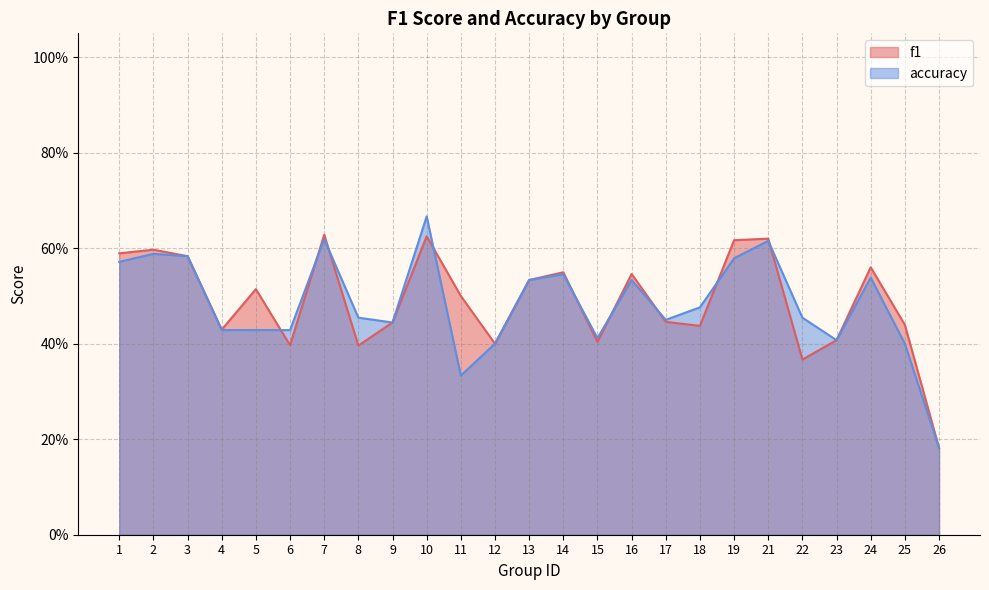

Does the chart have visible grid lines?

Yes